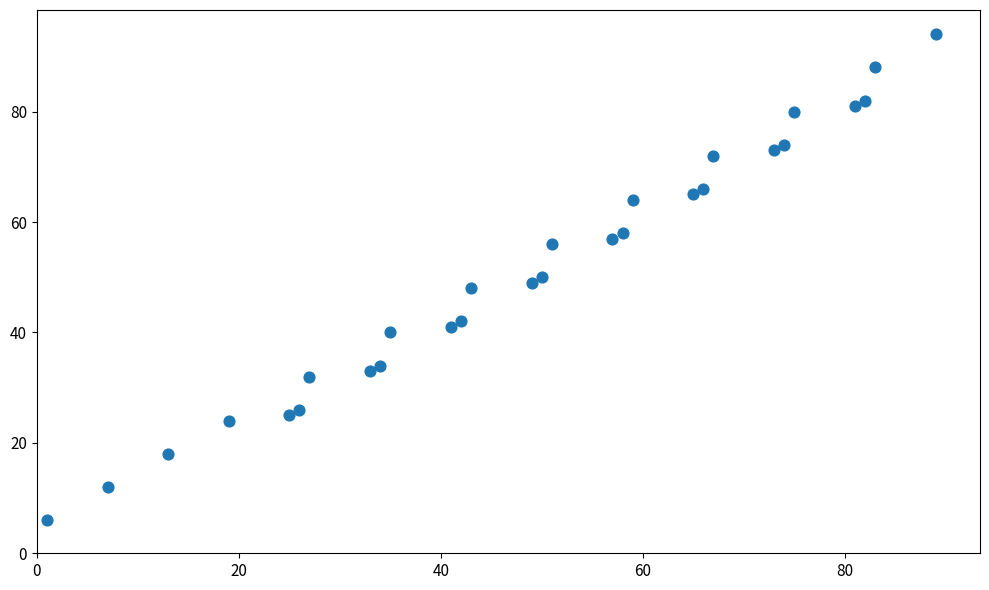

What is the range of Y values (max minus min)?

88